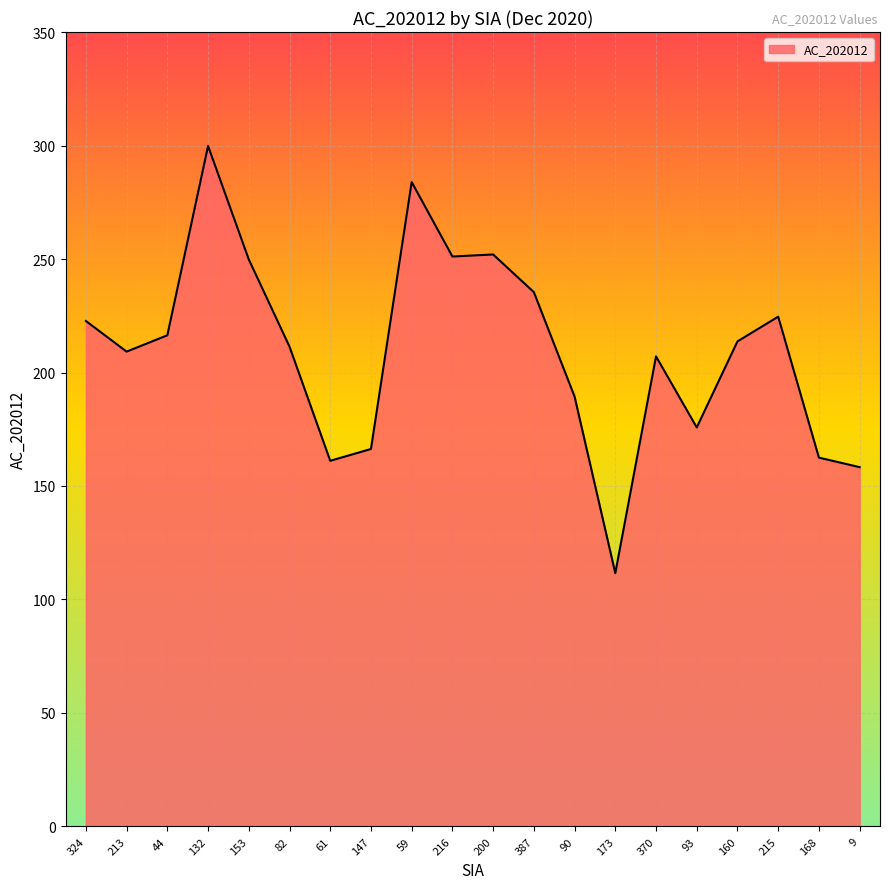

What is the difference between the maximum and minimum values?

188.2